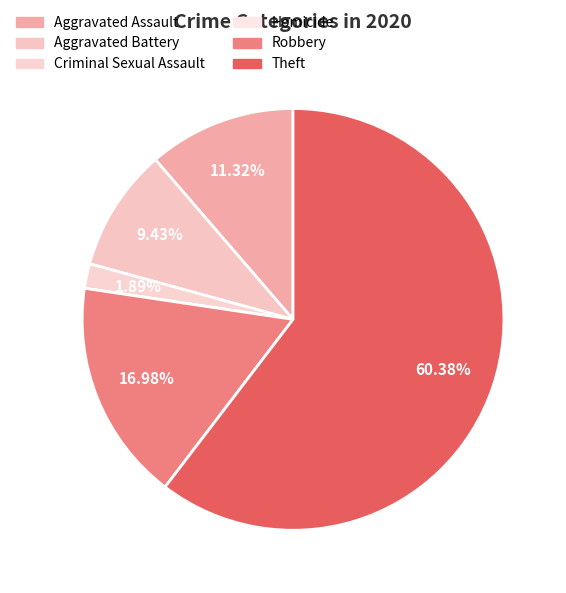

To the nearest percent, what is the difference between the Aggravated Assault and Theft slice percentages?

49%